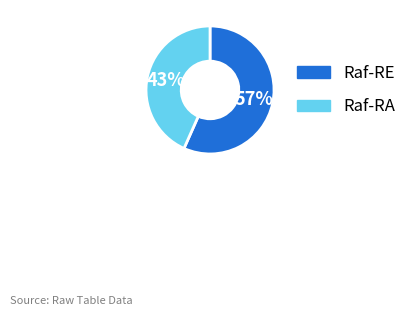

What is the largest slice in the pie chart?

Raf-RE